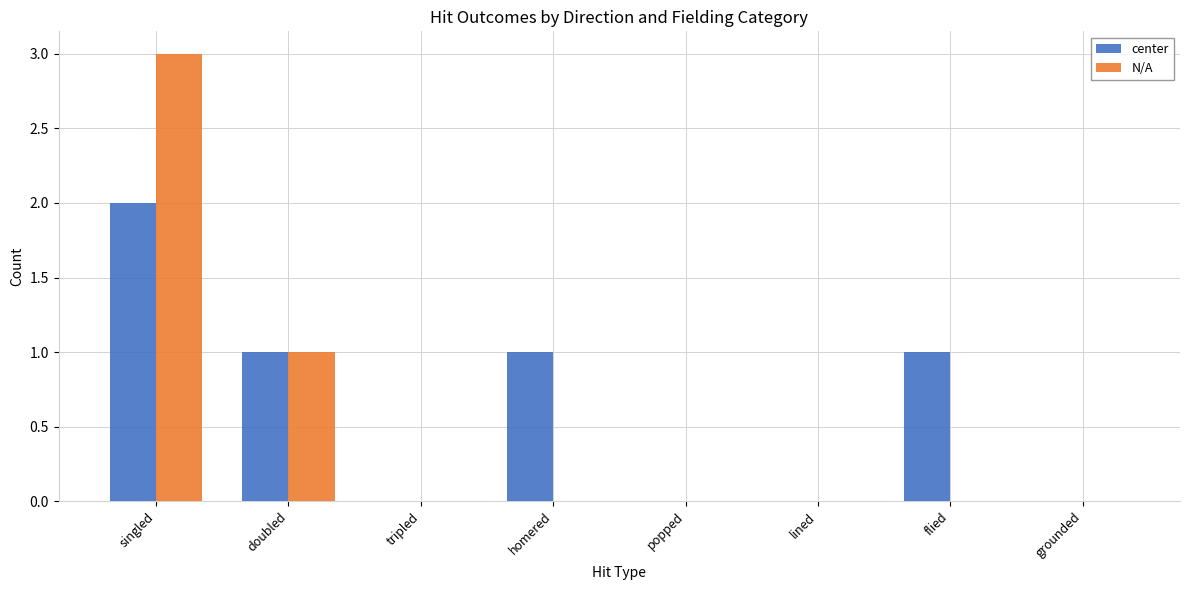

What is the total value across all series at singled?

5